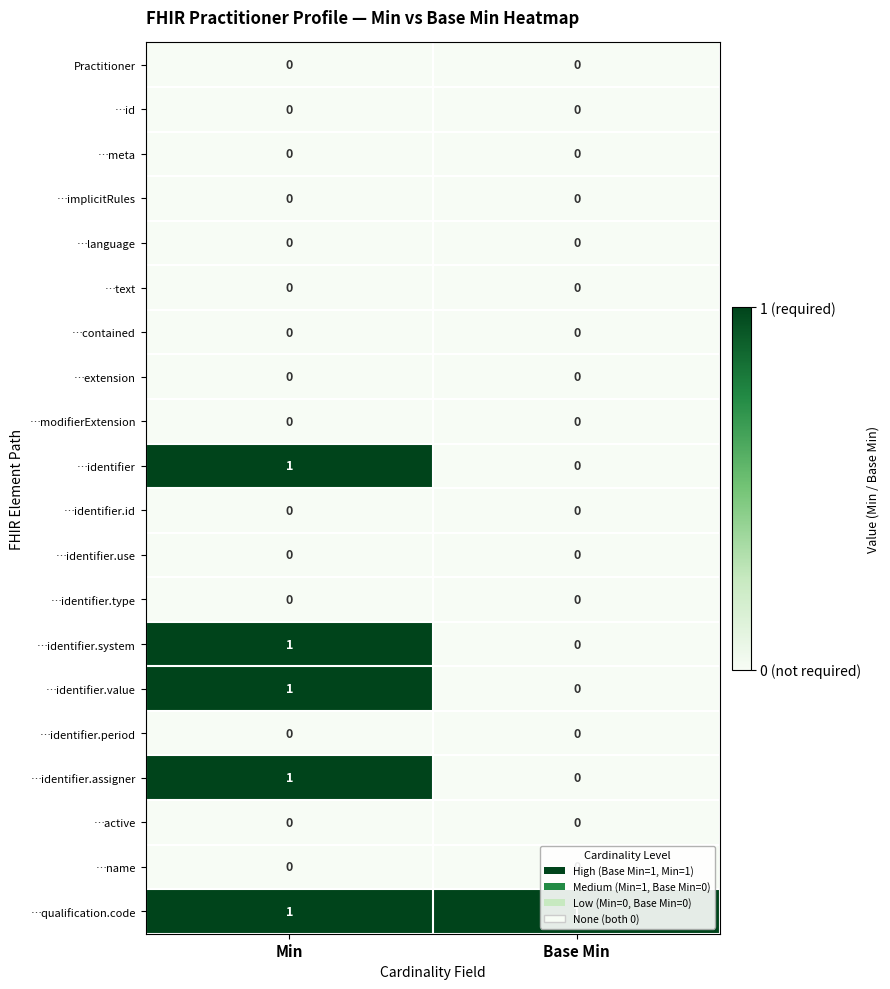

Which series has the largest total across all categories?

…qualification.code